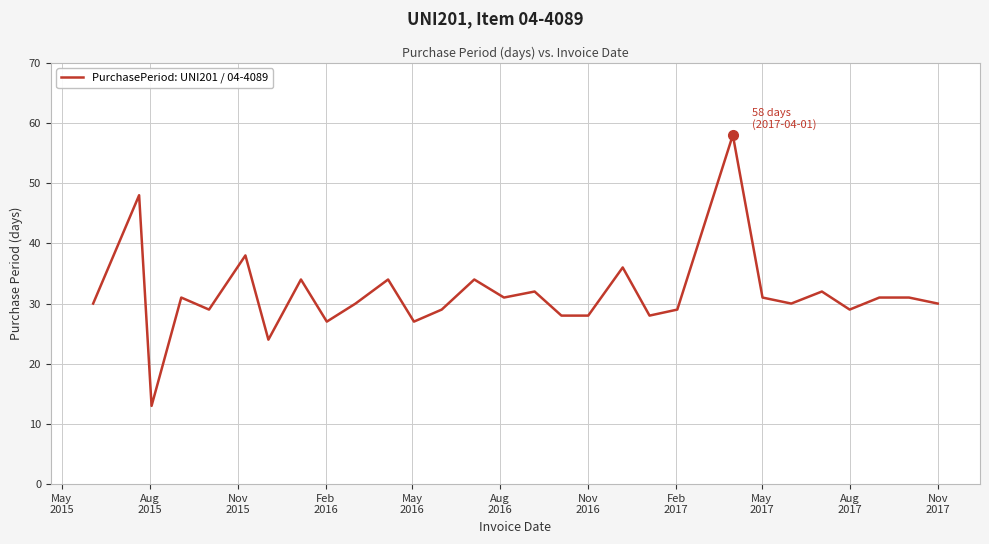

Reading right to left, list all the values displayed in this chart.

30	31	31	29	32	30	31	58	29	28	36	28	28	32	31	34	29	27	34	30	27	34	24	38	29	31	13	48	30